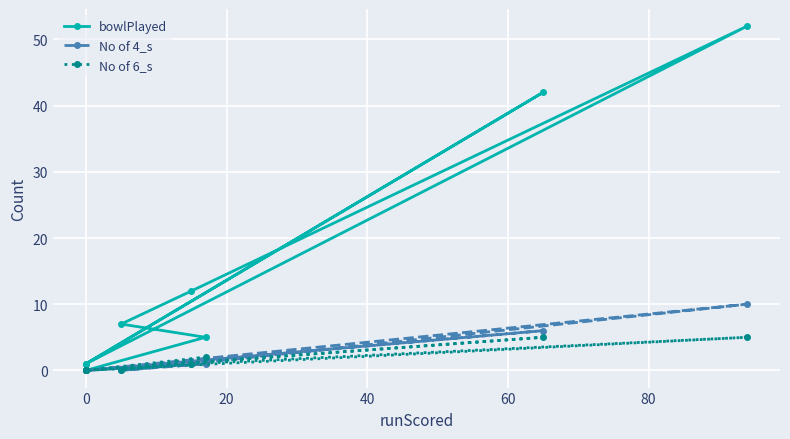

What is the difference between the second highest and second lowest values in the No of 6_s series?

5